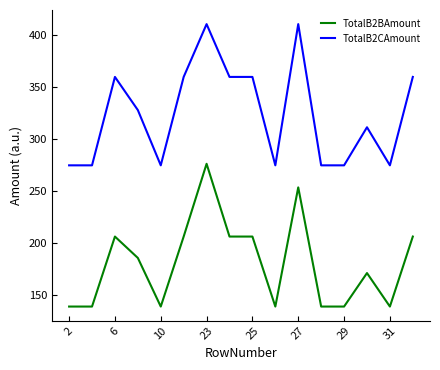

Rank the series by their maximum value, from lowest to highest.

TotalB2BAmount, TotalB2CAmount